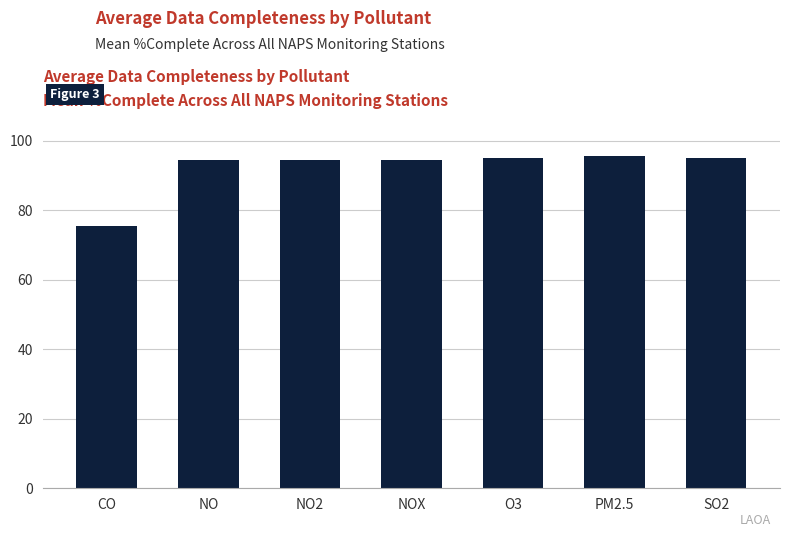

What is the label of the 3rd bar from the right?

O3